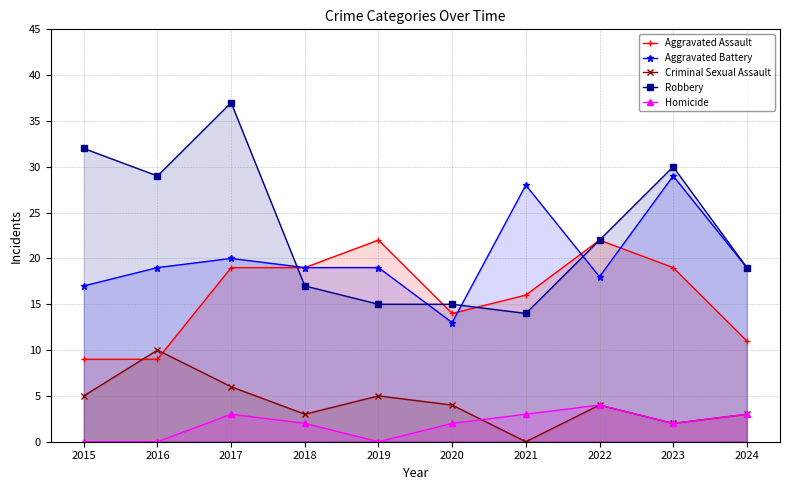

How many Homicide values are between 0 and 3?

9